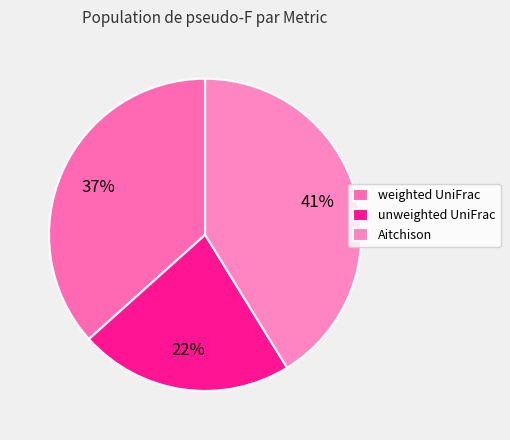

How many segments does this pie chart have?

3